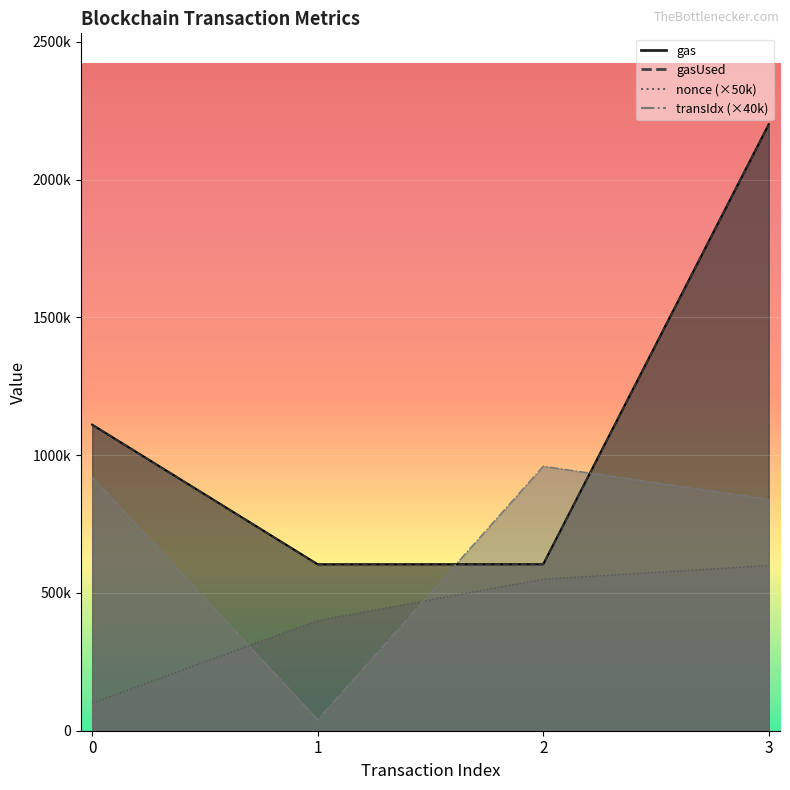

True or false: gasUsed has more than 2 interior local peaks.

False